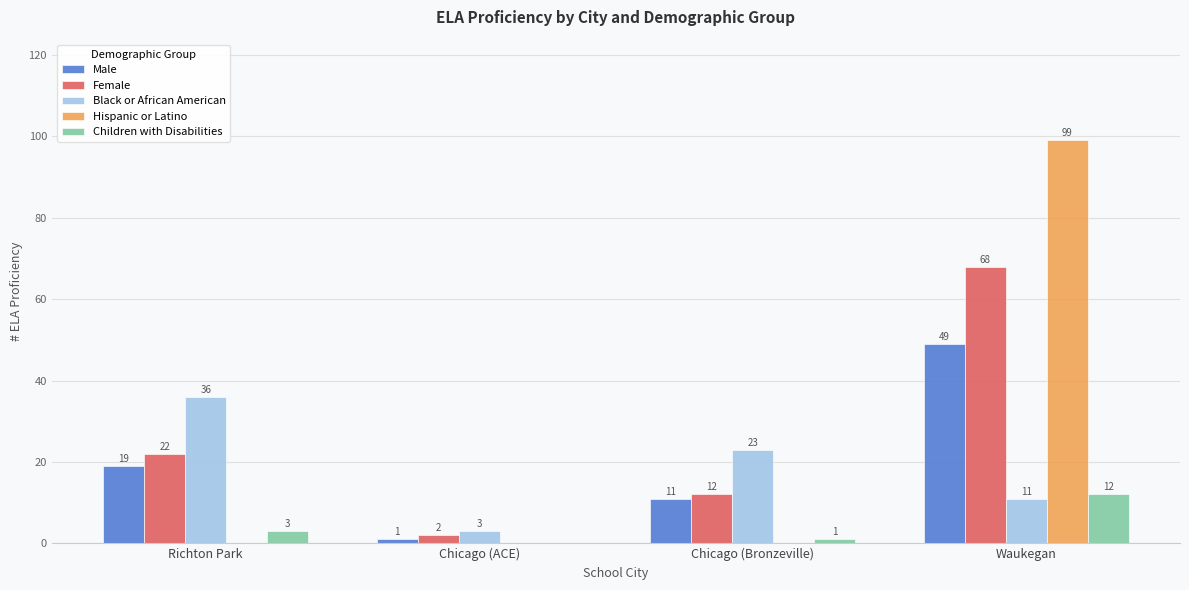

The Female series shows 2 at Chicago (ACE). True or false?

True